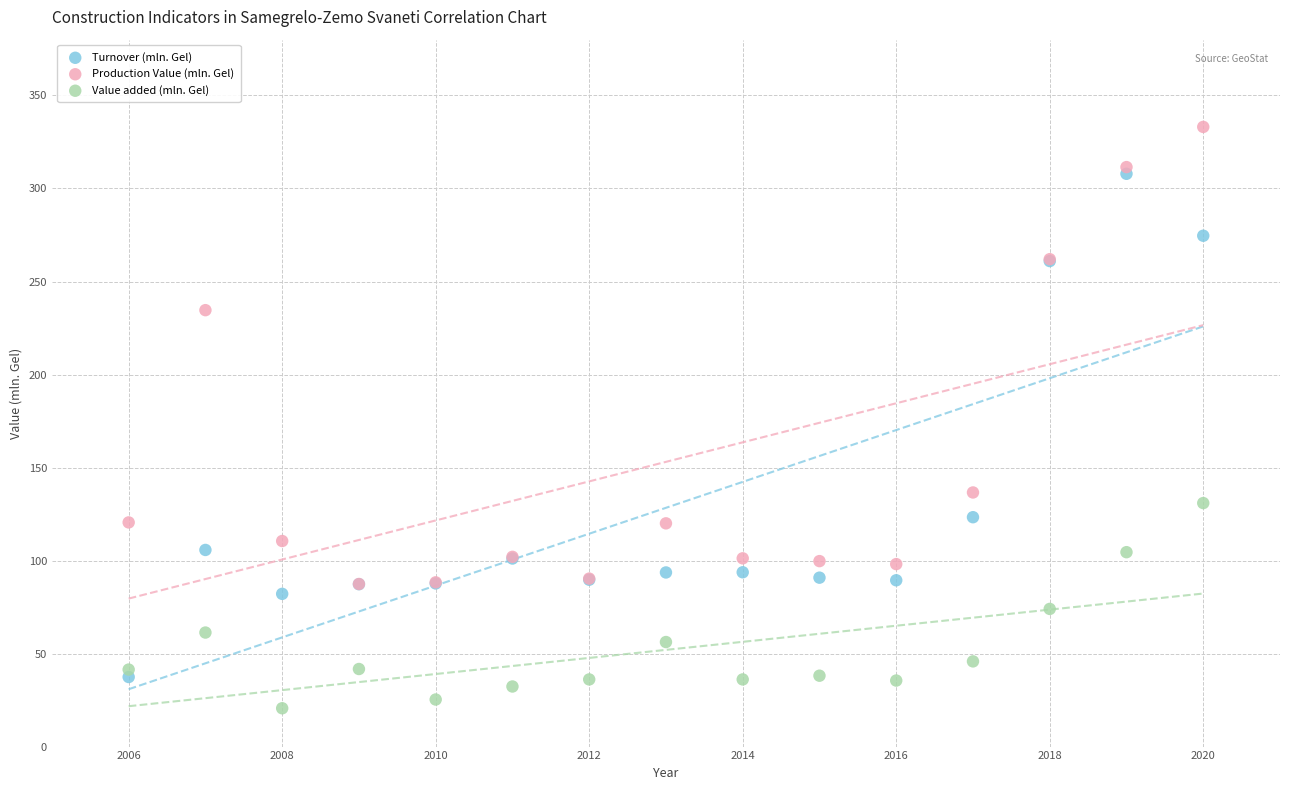

Across all series, what Y value is closest to 176?

136.6